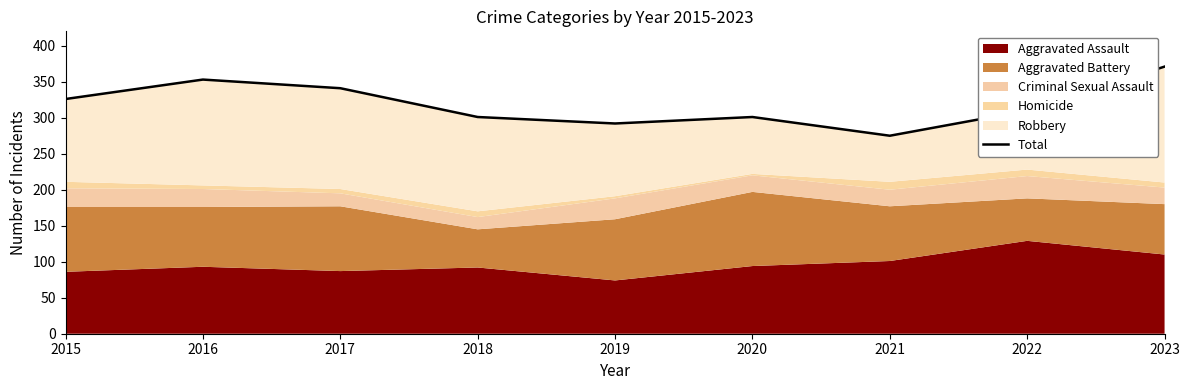

What is the approximate value at 2019, to the nearest 5?

290